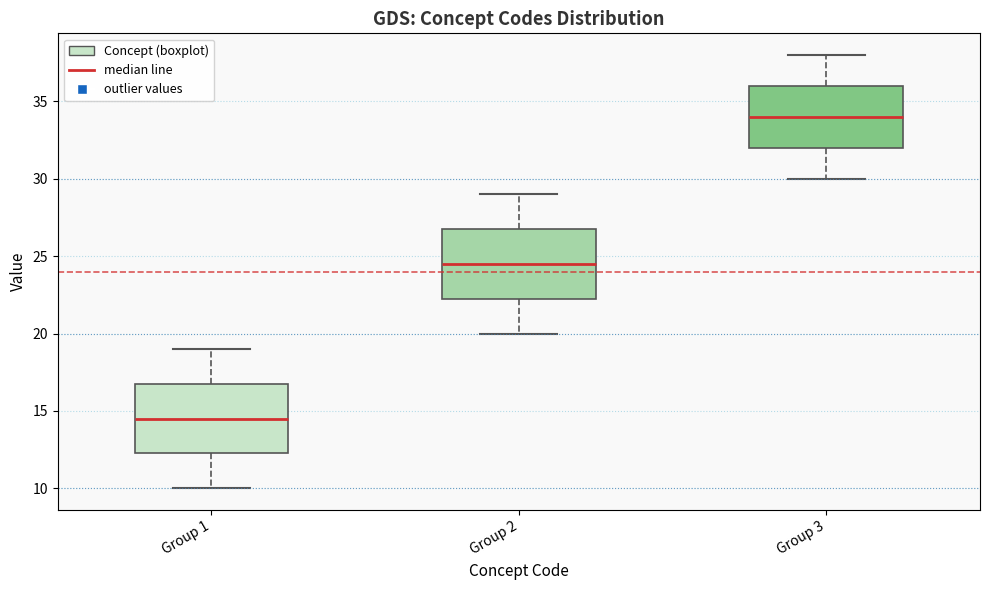

Where does the upper whisker of the box for Group 2 end on the y-axis? The values are not printed on the chart, so give them approximately, as read against the axis.

29.0